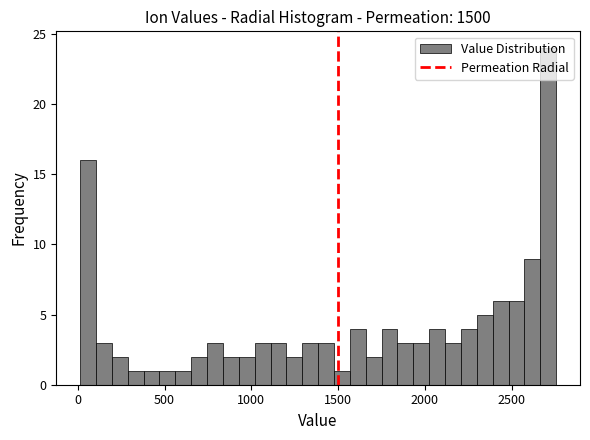

Around what value on the x-axis is the tallest bar? Give the approximate position of its centre, as read against the axis.

2700